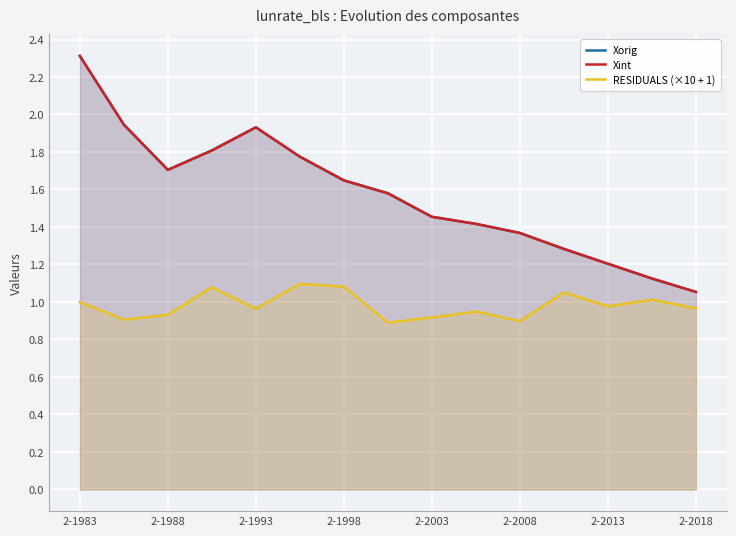

True or false: Xorig and RESIDUALS (×10 + 1) cross at least once.

False